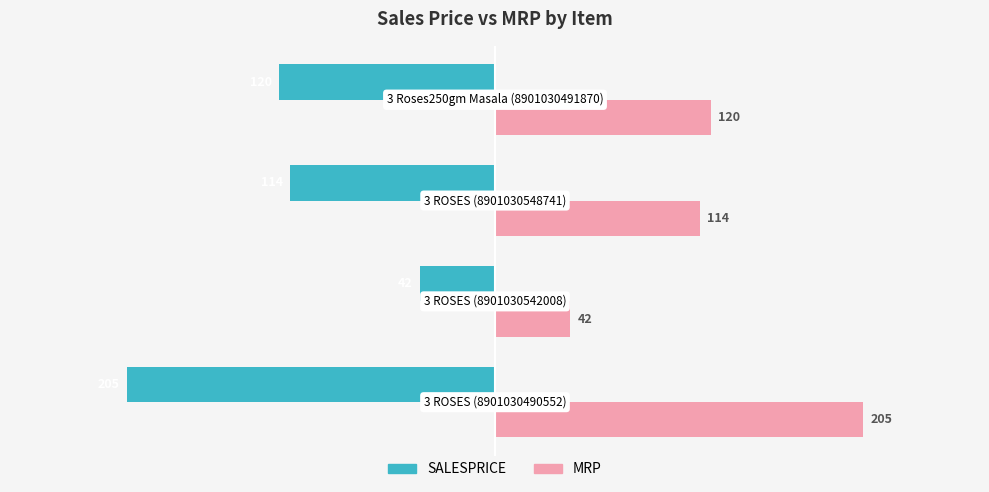

Which series has the largest total across all categories?

MRP